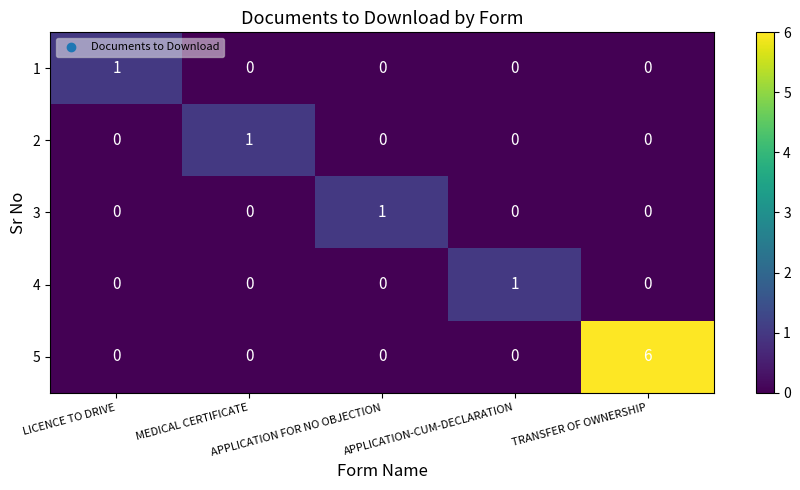

Which series has the widest spread of values?

5